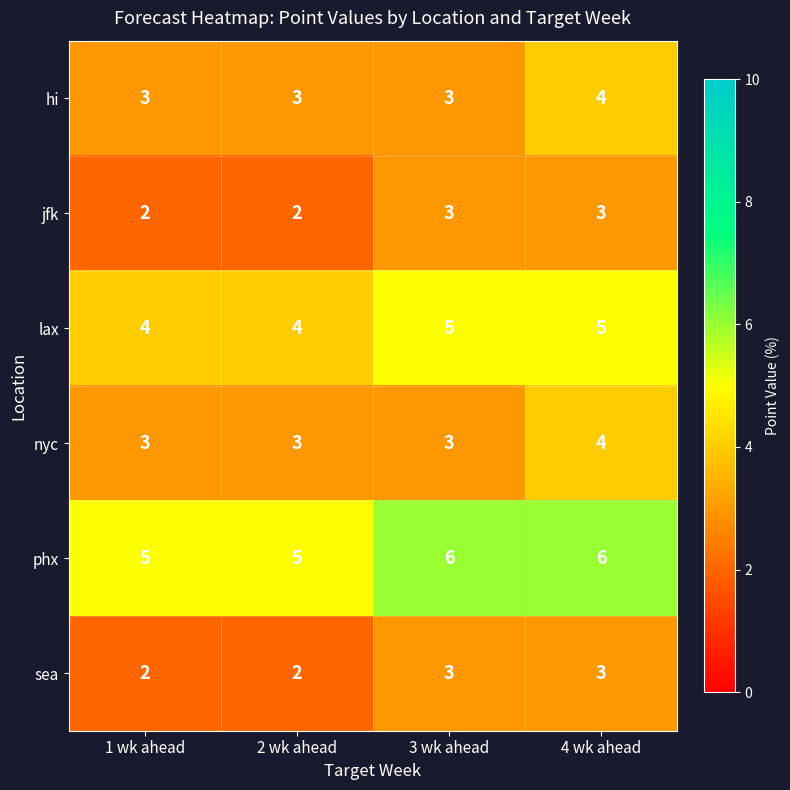

What is the difference between the highest and lowest values at 3 wk ahead?

3